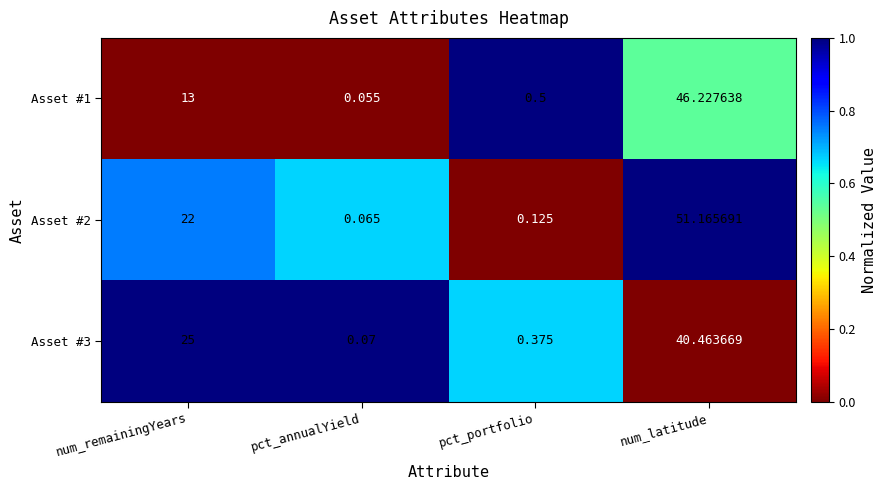

At which category is the sum across all series the highest?

num_latitude